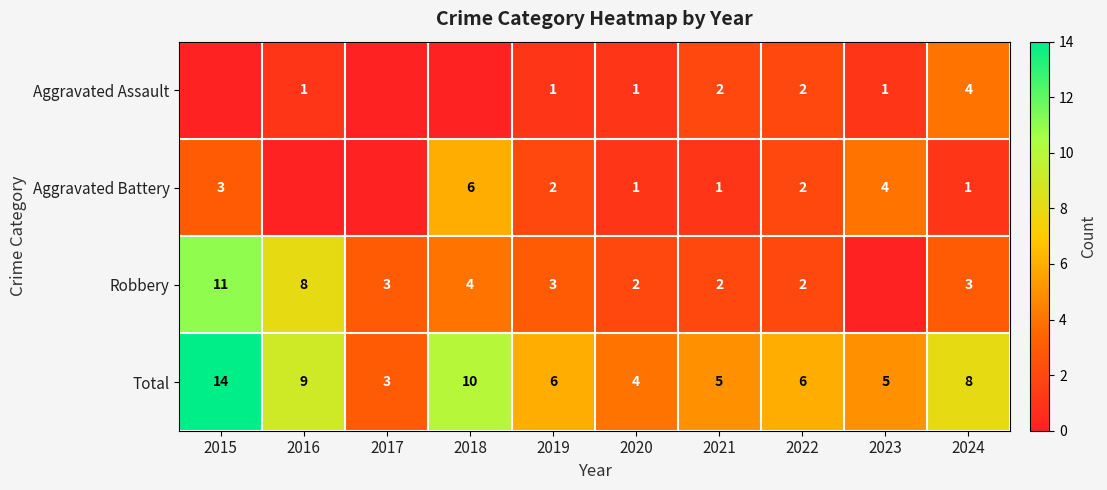

At which category is the sum across all series the highest?

2015